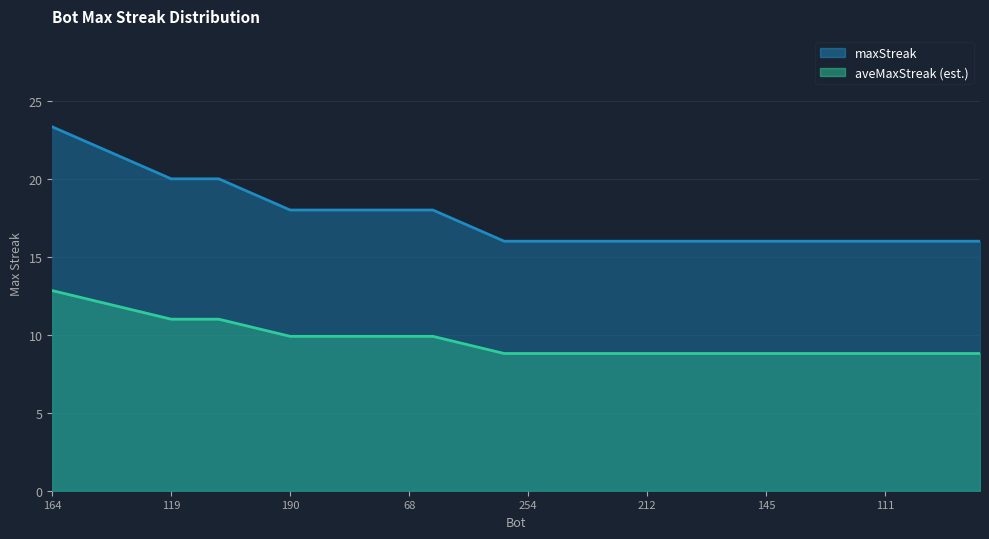

What is the label of the 15th point from the right?

212